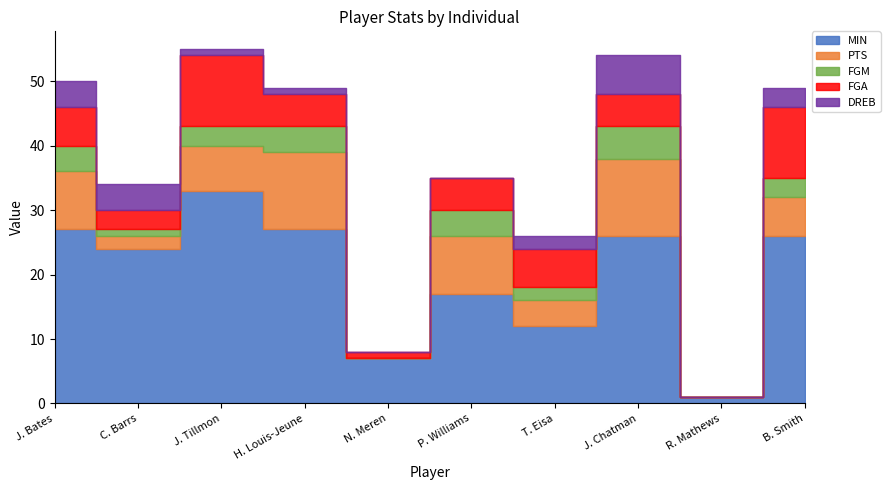

True or false: FGM and PTS cross at least once.

False